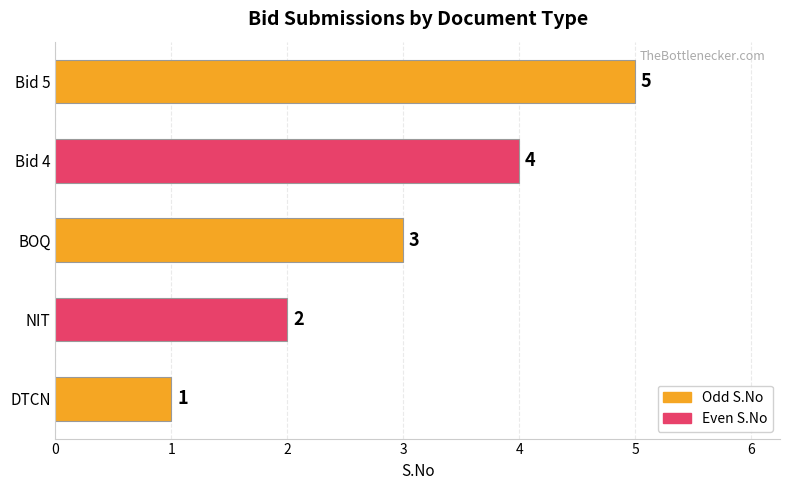

What is the smallest value displayed?

1